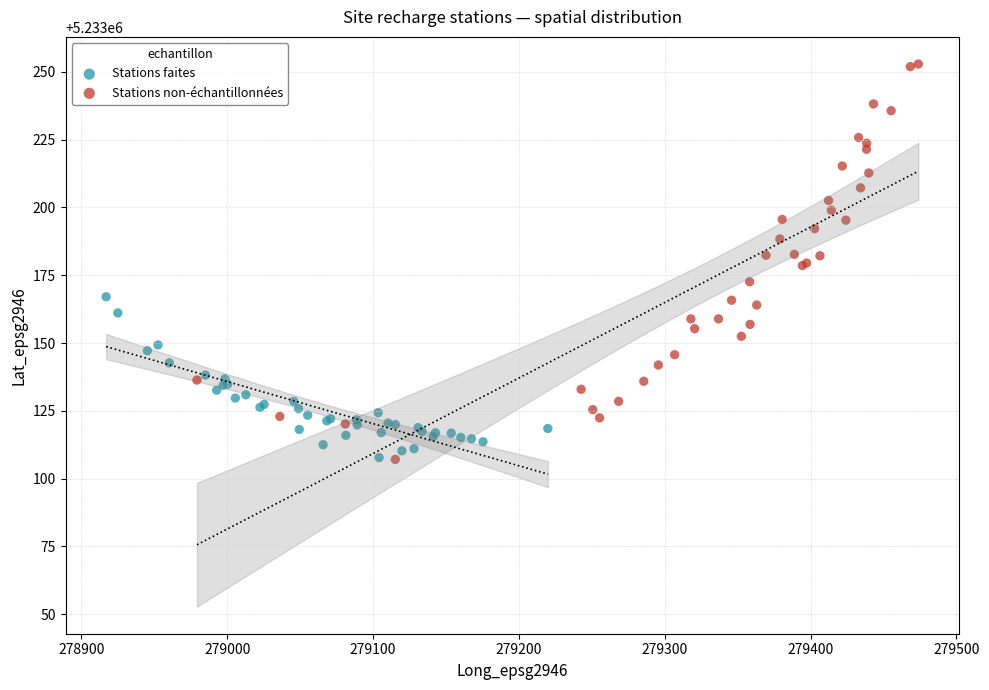

Which series has the widest spread of Y values?

Stations non-échantillonnées